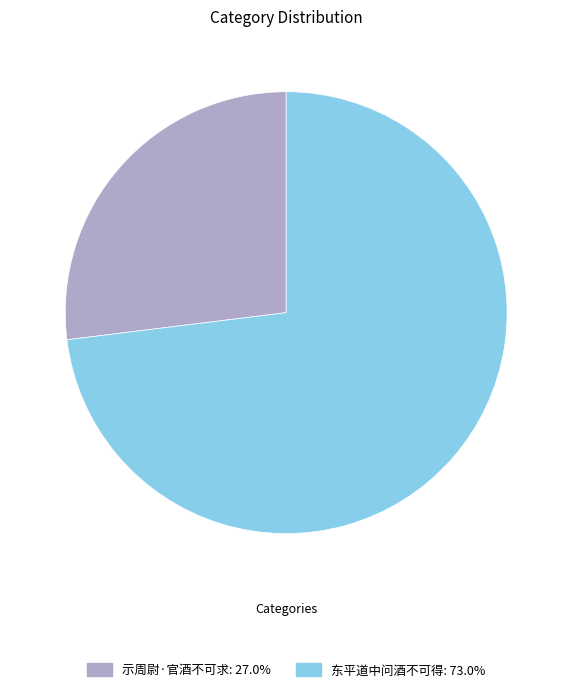

Rank the categories by value from lowest to highest.

示周尉·官酒不可求, 东平道中问酒不可得